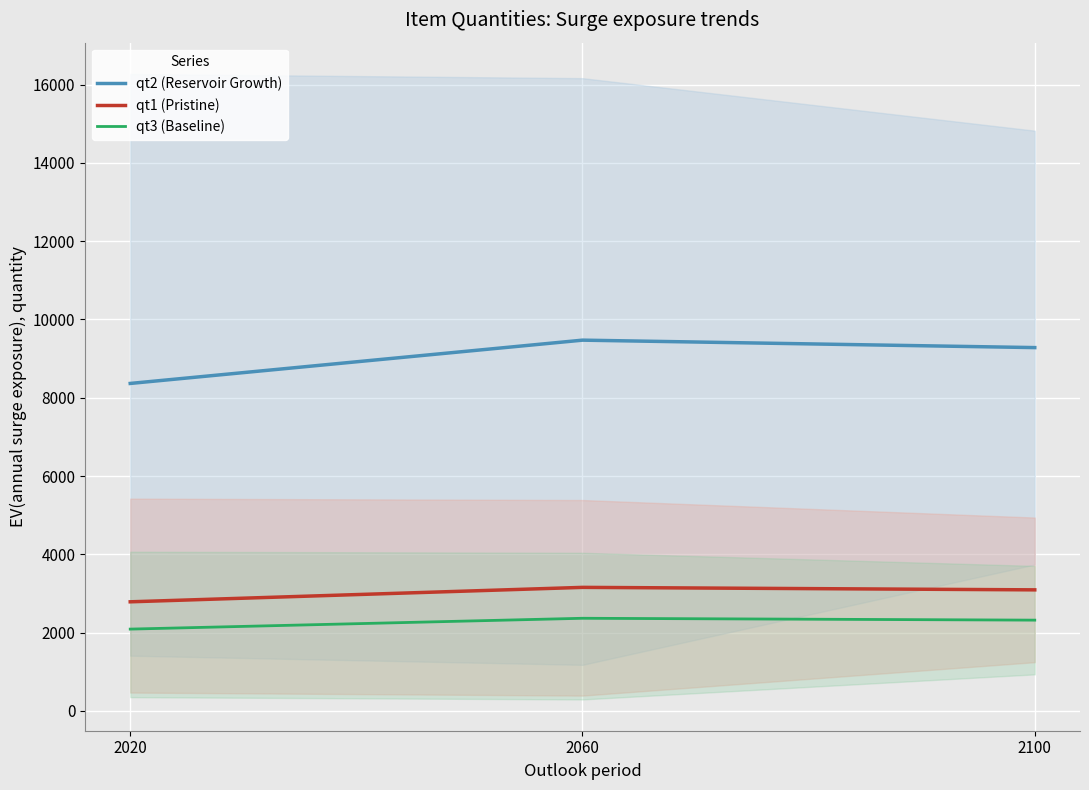

What is the approximate value of qt1 (Pristine) at 2100?

3094.0